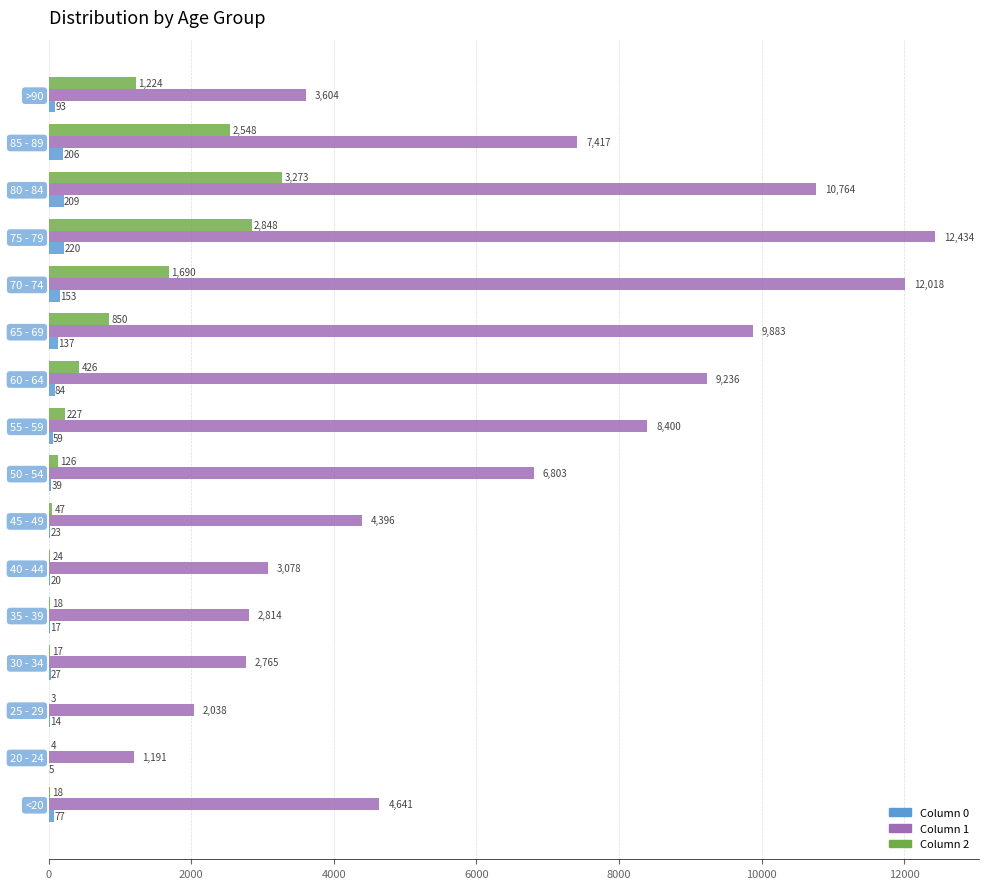

What is the total value across all series at 35 - 39?

2849